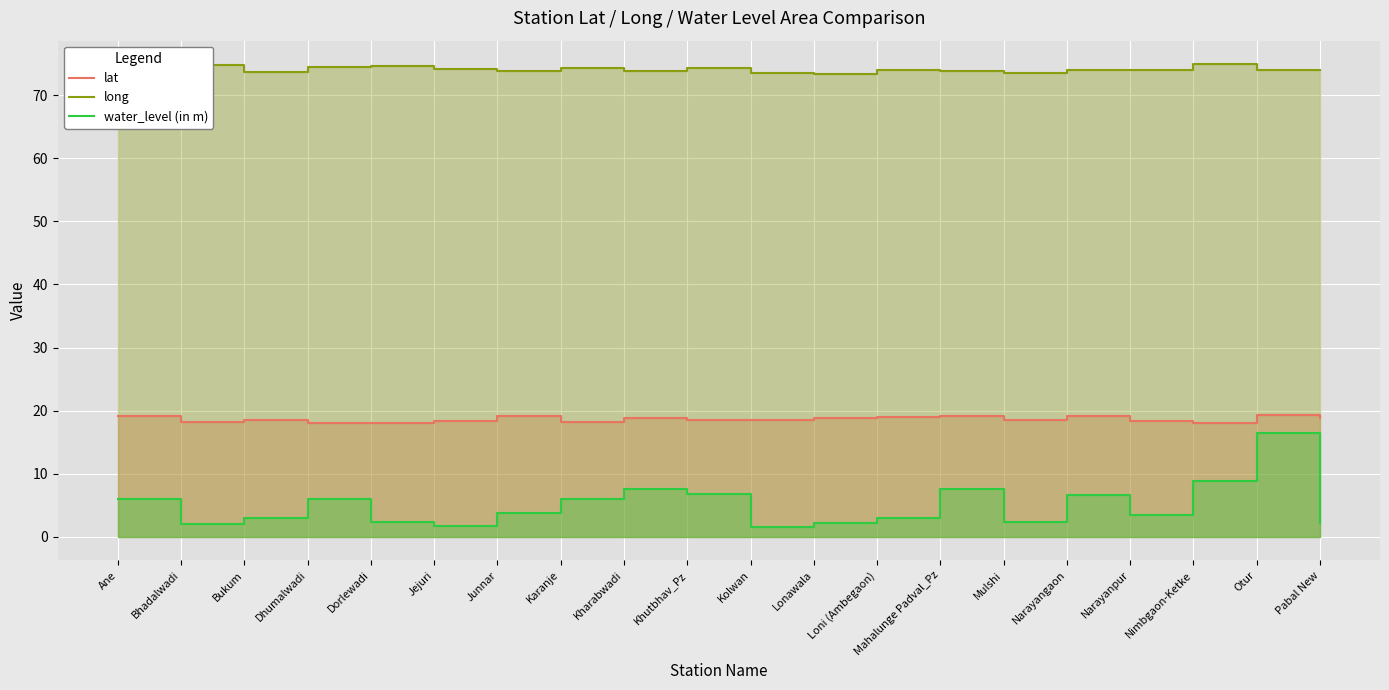

Which category has the highest value in the lat series?

Otur